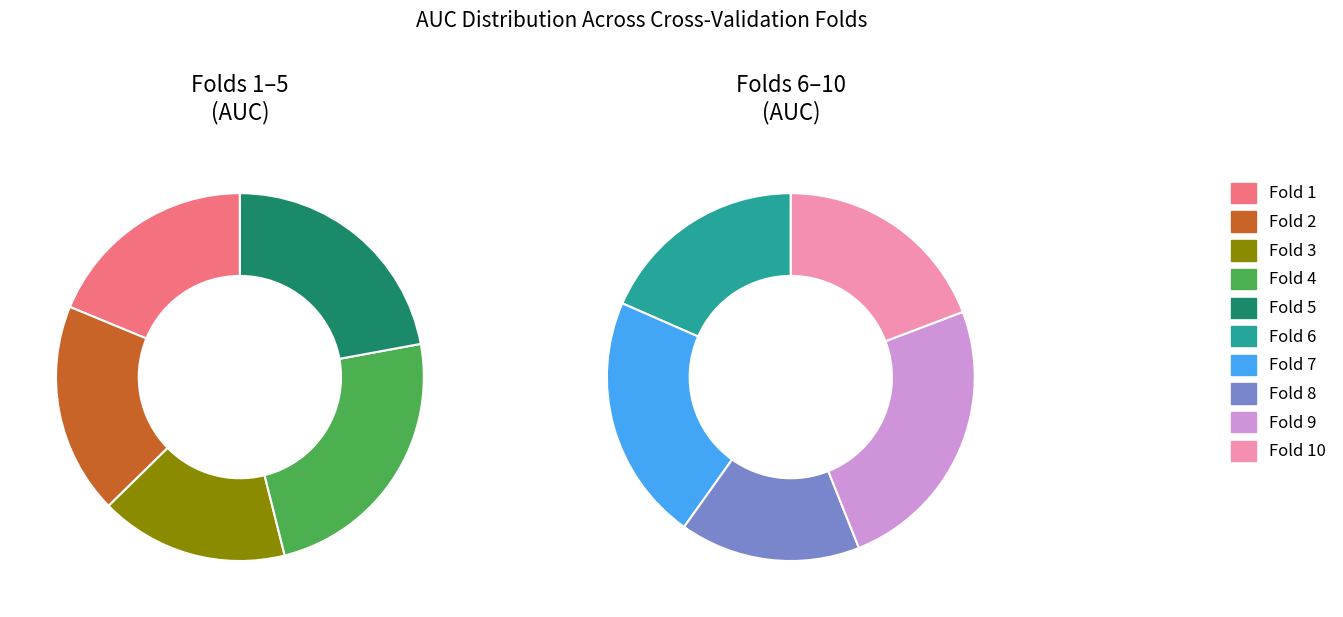

True or false: Fold 6 accounts for 20% of the total.

False